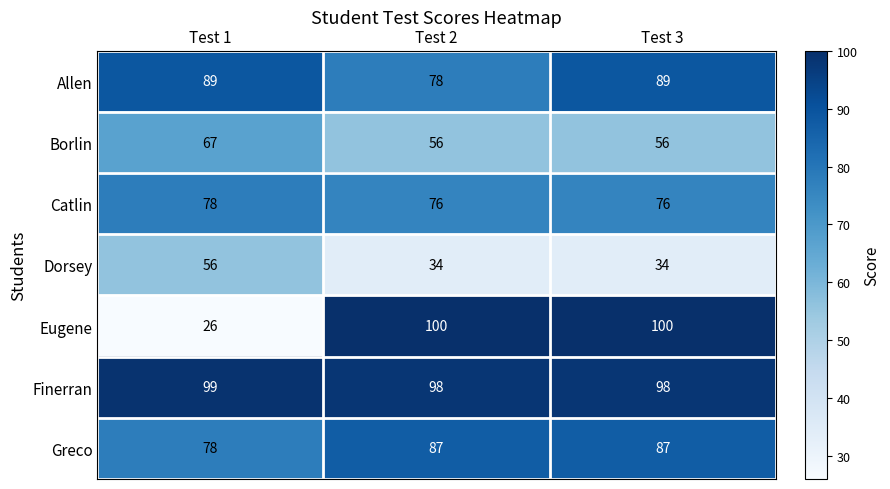

Reading right to left, list all the values displayed in this chart.

Allen: Test 3=89	Test 2=78	Test 1=89
Borlin: Test 3=56	Test 2=56	Test 1=67
Catlin: Test 3=76	Test 2=76	Test 1=78
Dorsey: Test 3=34	Test 2=34	Test 1=56
Eugene: Test 3=100	Test 2=100	Test 1=26
Finerran: Test 3=98	Test 2=98	Test 1=99
Greco: Test 3=87	Test 2=87	Test 1=78